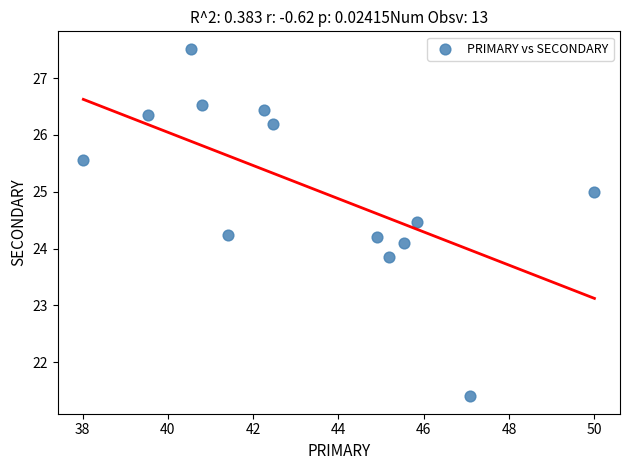

What is the range of Y values (max minus min)?

6.1